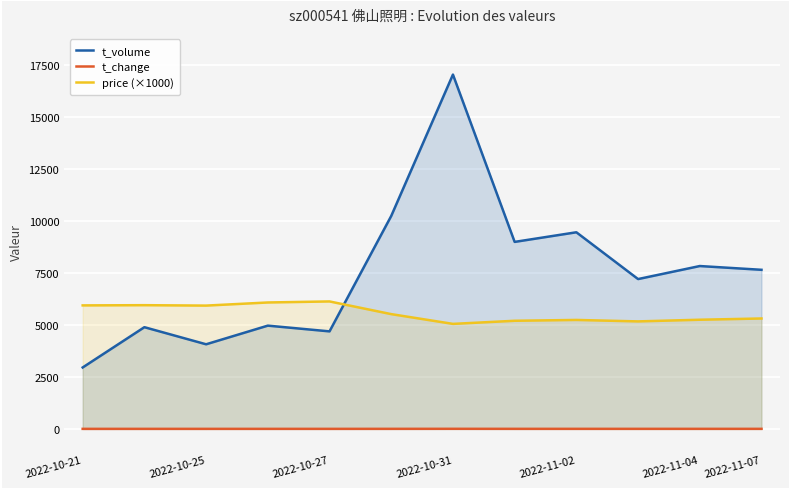

How many data points in t_change are above 1?

7